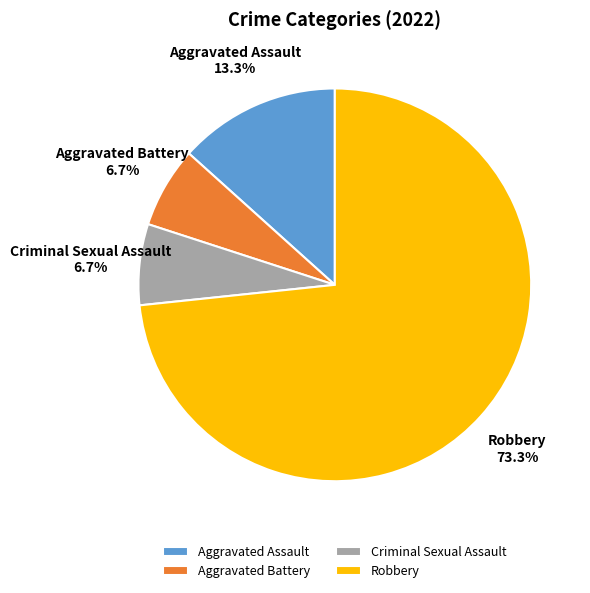

Is Robbery the majority of the pie?

Yes